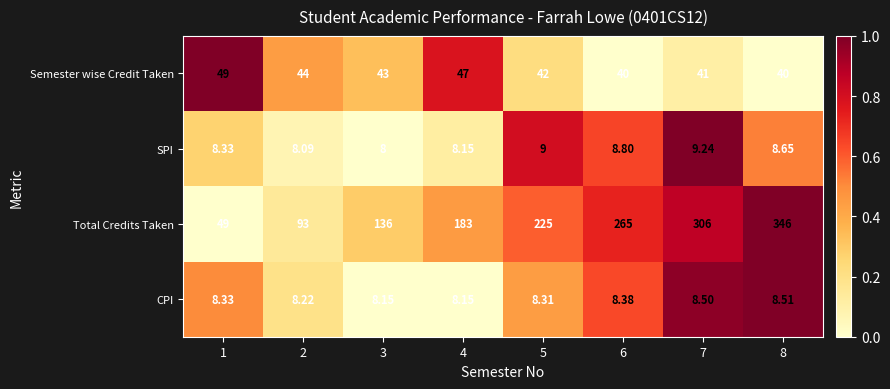

Which series has the largest range (max minus min)?

Total Credits Taken